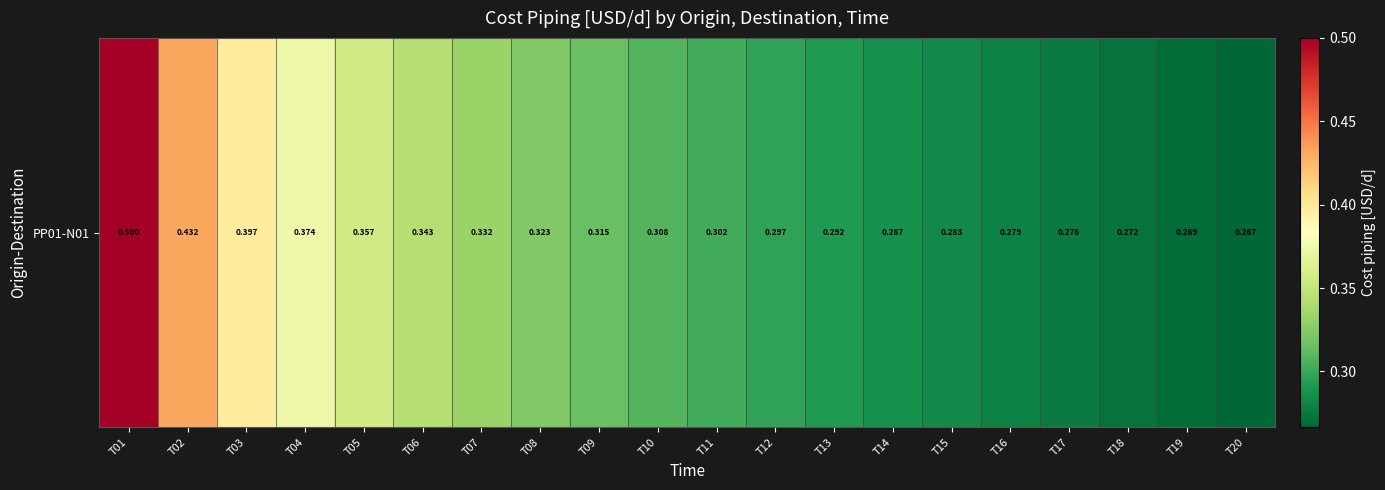

At which category does the chart reach its minimum across all series?

T20